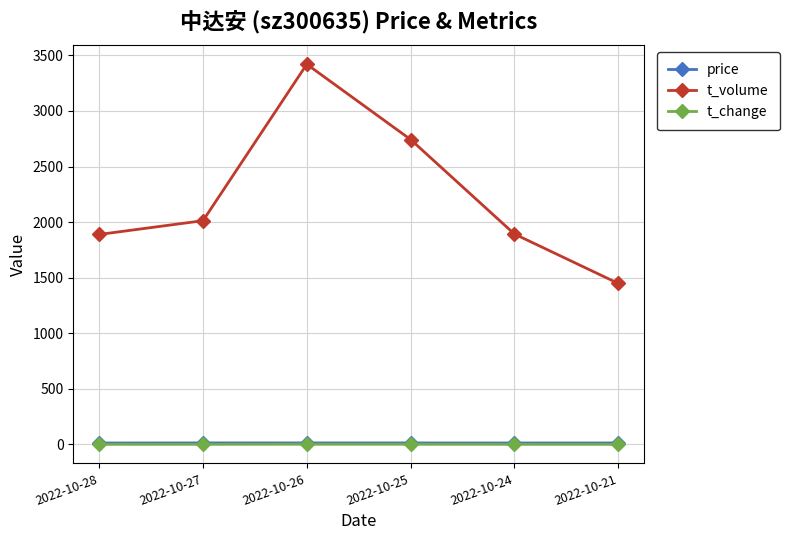

In t_volume, how many points are higher than both neighbors (excluding endpoints)?

1